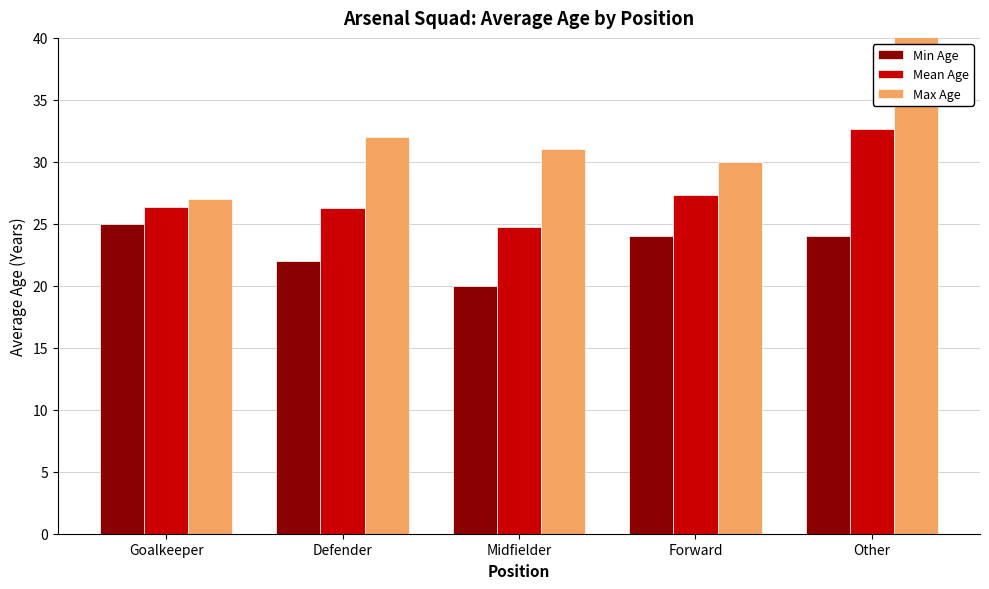

What is the minimum value shown in the chart?

20.0